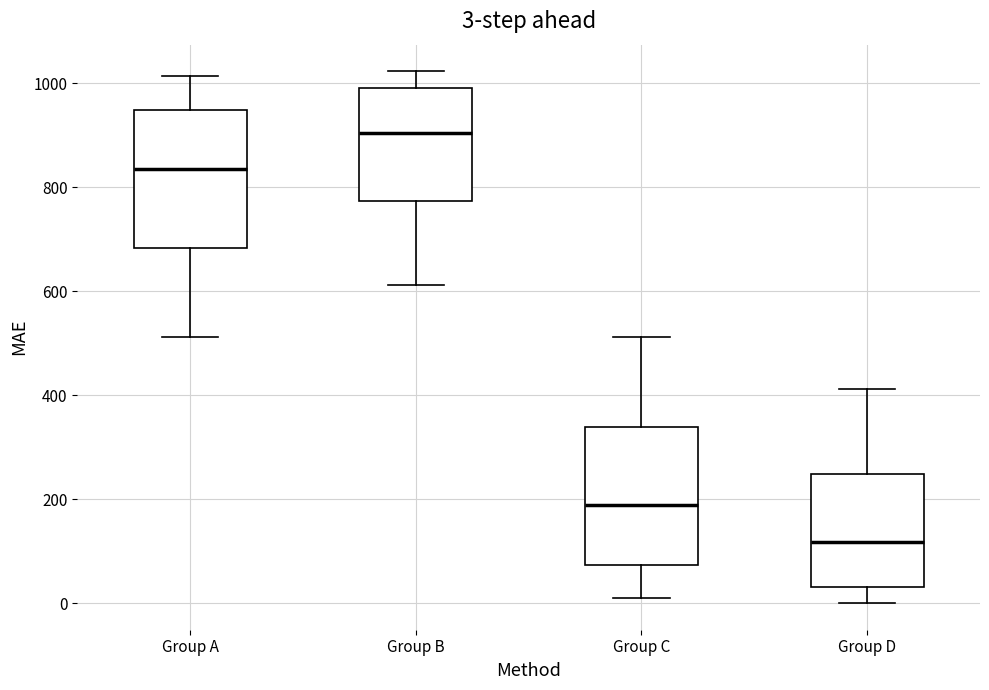

Which box's median line is the highest?

Group B